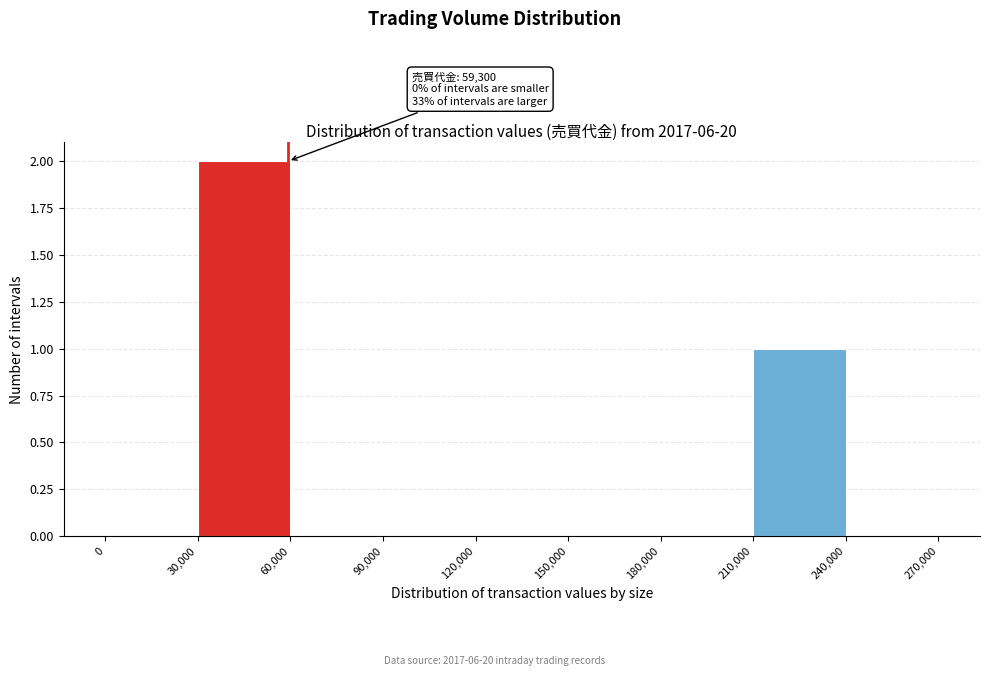

Which range on the x-axis has the tallest bar?

30,000 to 60,000